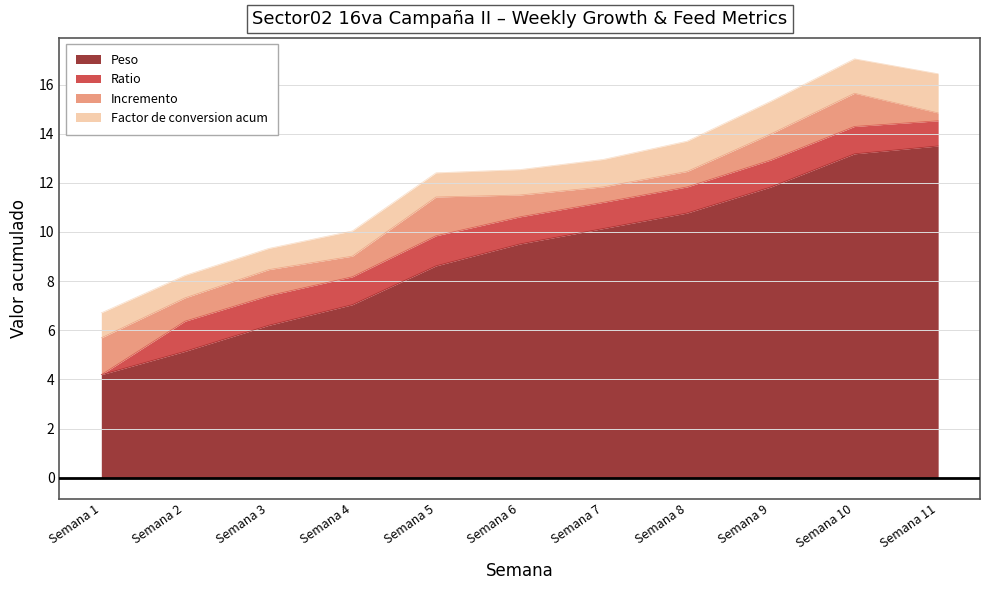

Is it true that Peso equals 10.1 at Semana 7?

True